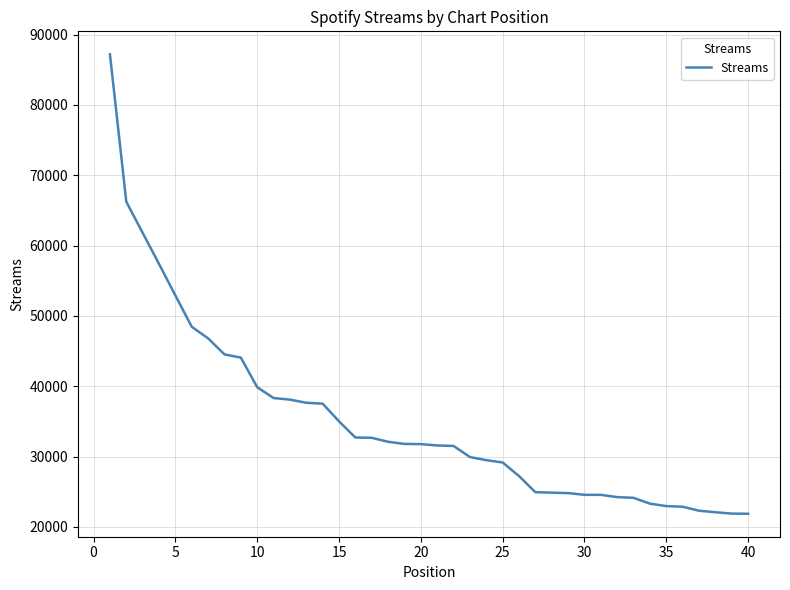

What is the minimum value shown in the chart?

21879